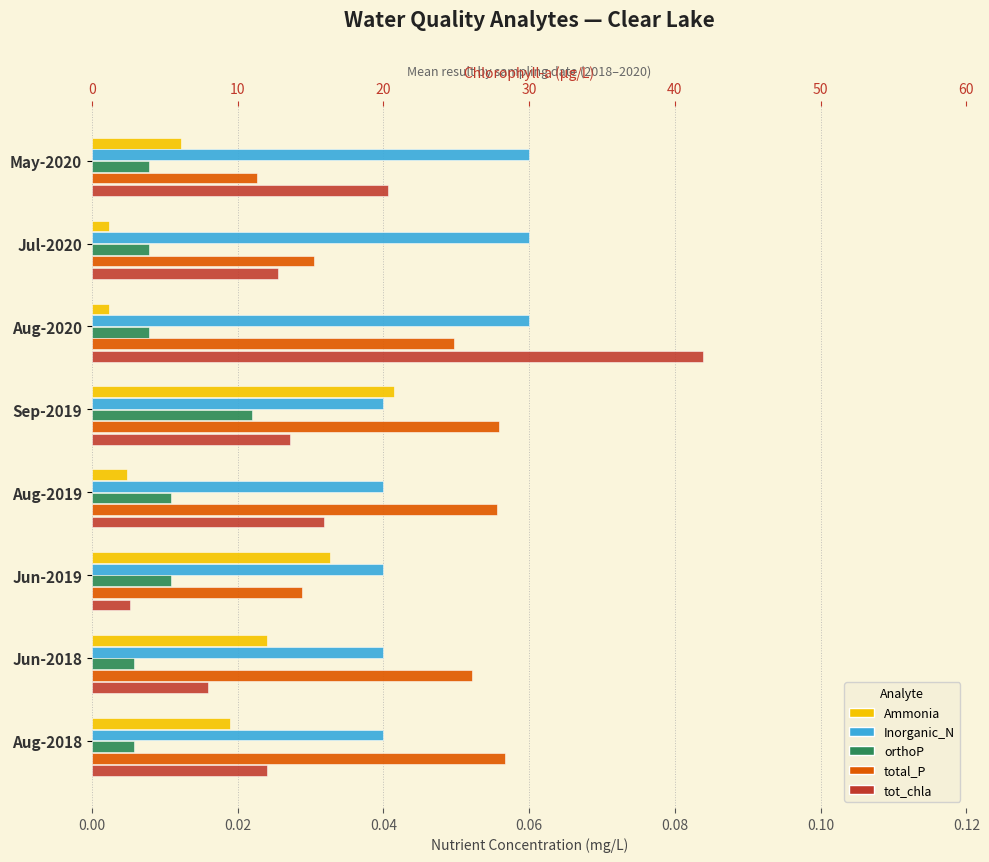

Rank the series by their maximum value, from highest to lowest.

tot_chla, Inorganic_N, total_P, Ammonia, orthoP